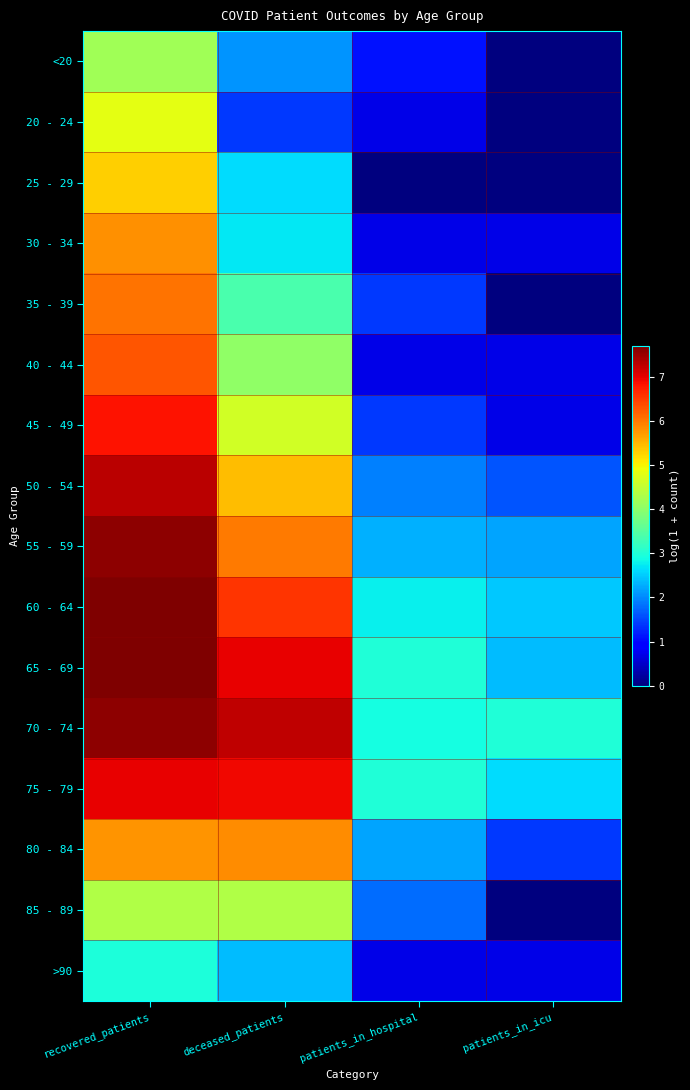

At which category does the chart reach its peak across all series?

recovered_patients